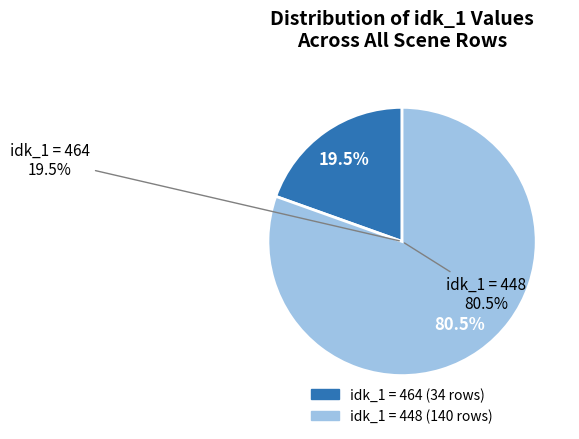

Approximately how many times larger is the value at 464 compared to 448?

1.0